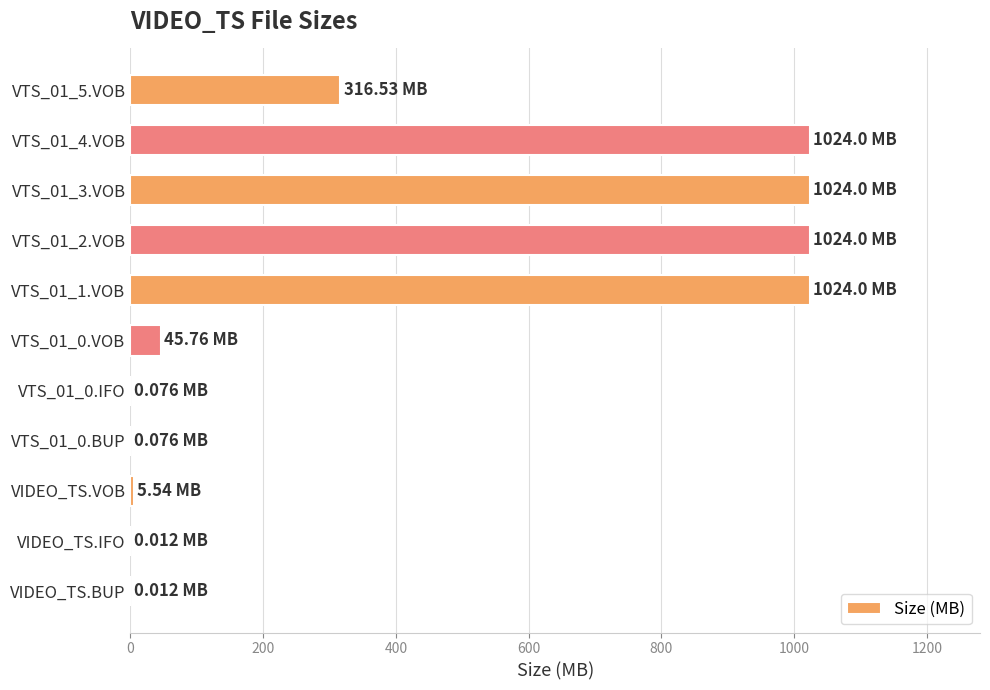

What is the sum of all values?

4464.0